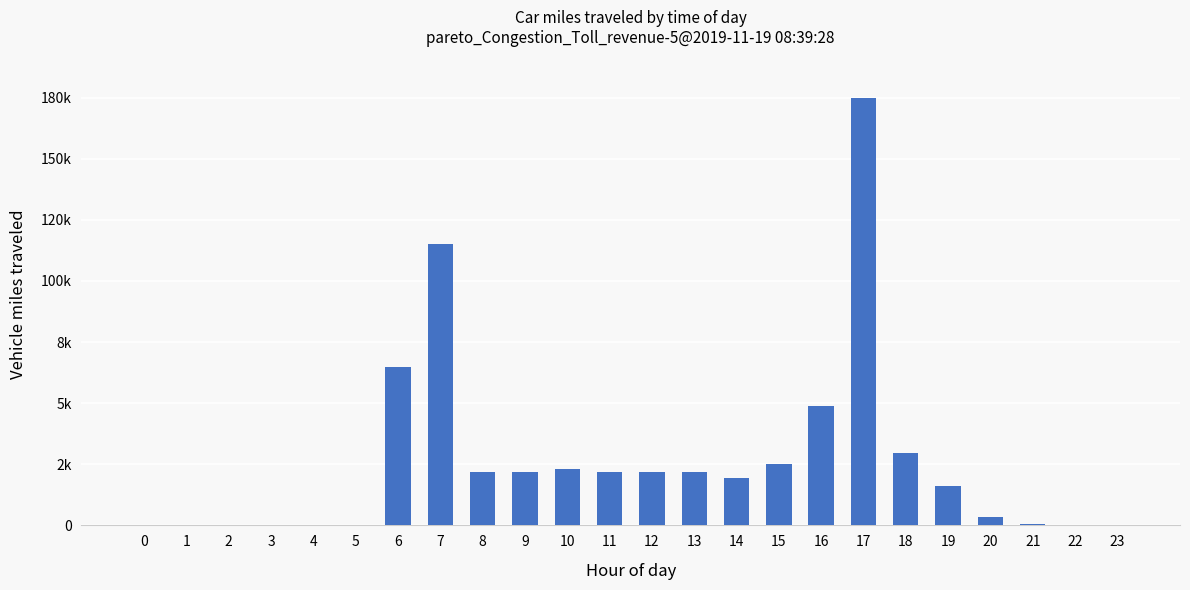

What is the average value?

2631